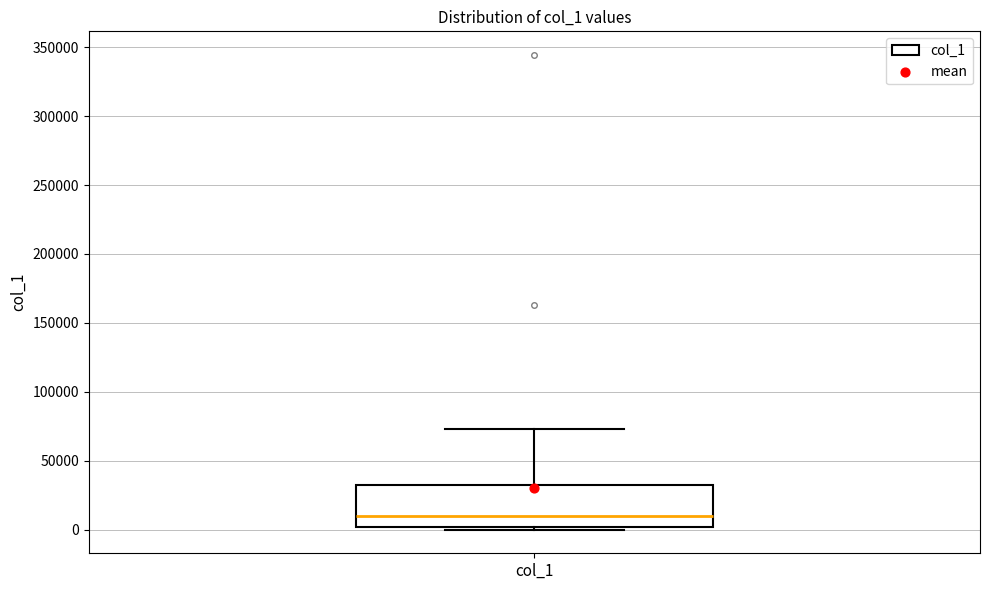

Read this box plot against the y-axis: the position of the median line, the range covered by the box, and the ends of both whiskers. The values are not printed on the chart, so give them approximately, as read against the axis.

median 10000, box 0 to 30000, whiskers 0 (just below the box's lower edge) to 75000